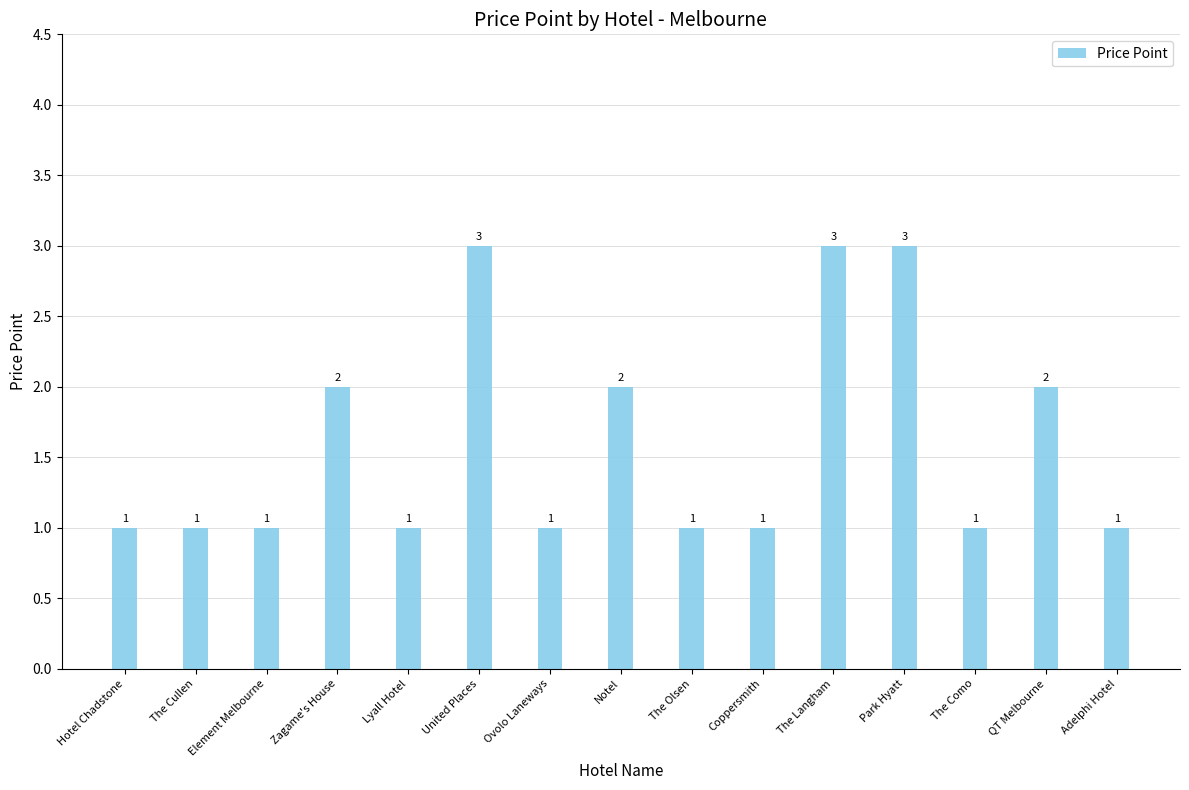

What is the greatest value displayed?

3